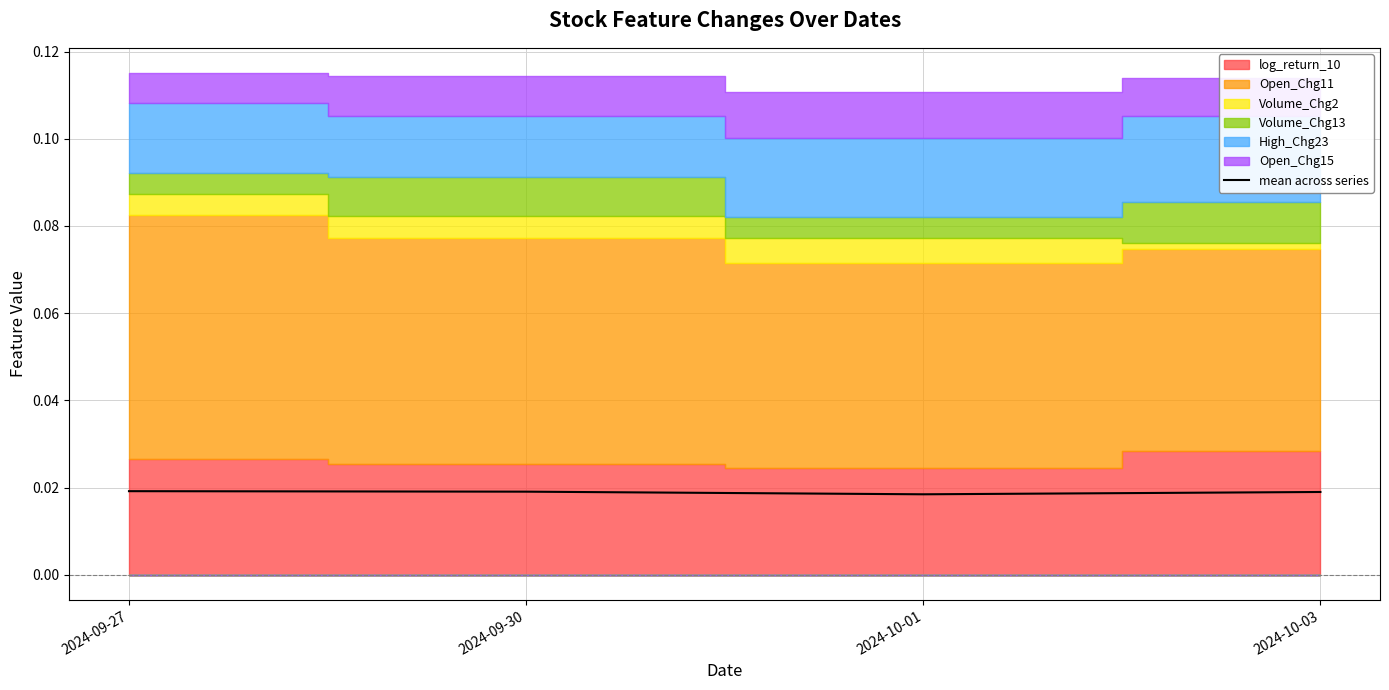

Which category has the highest value across all series?

2024-09-27